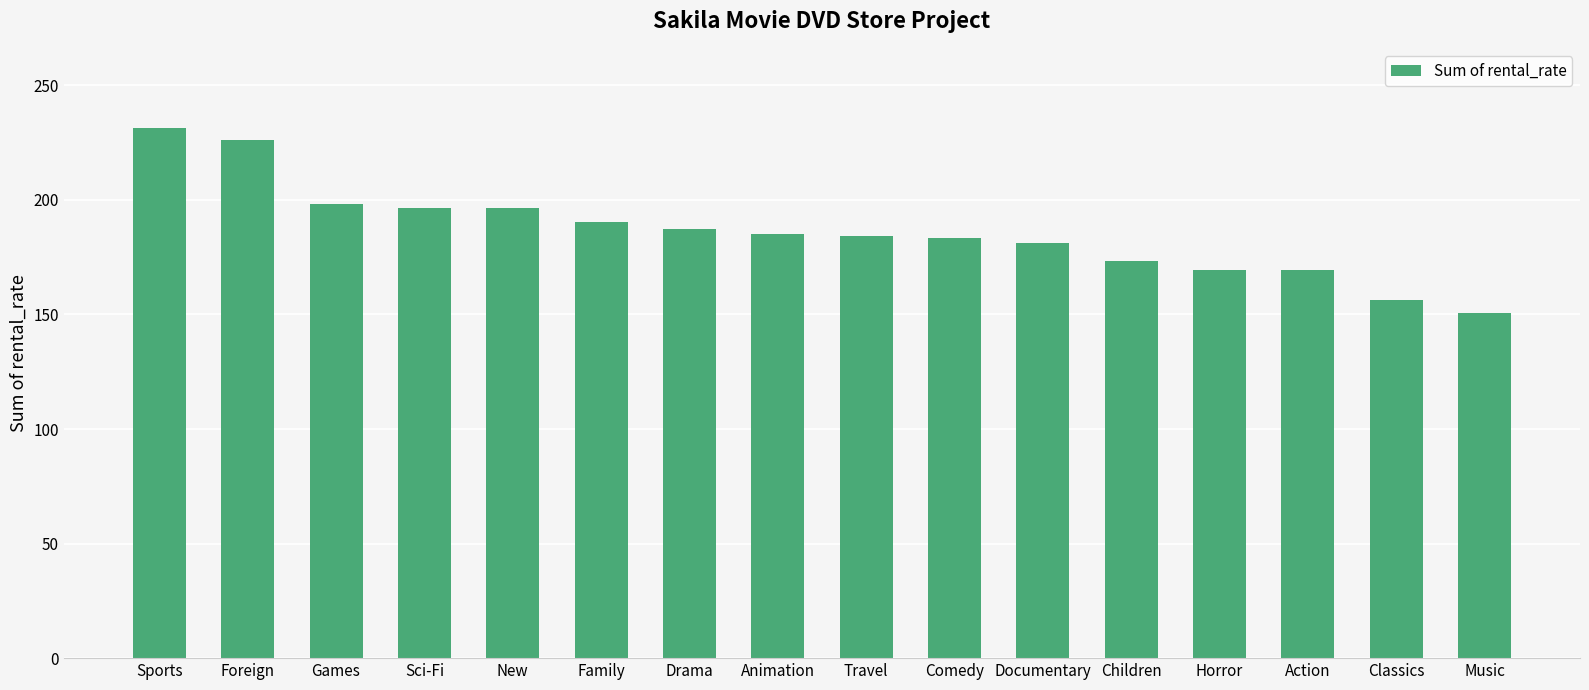

Is it true that the value at Family is 127.6?

False